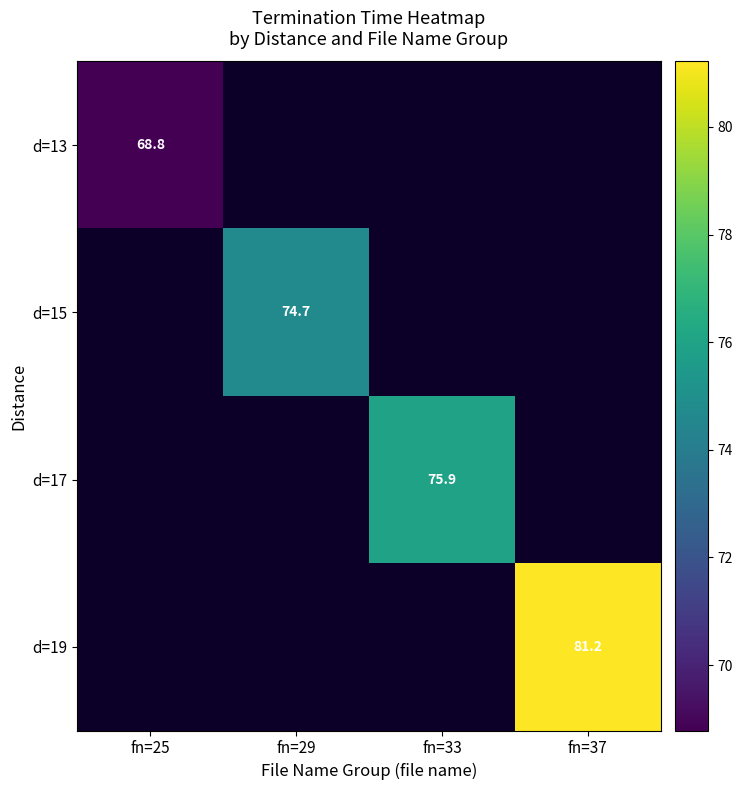

What is the highest value of the d=13 series?

68.8